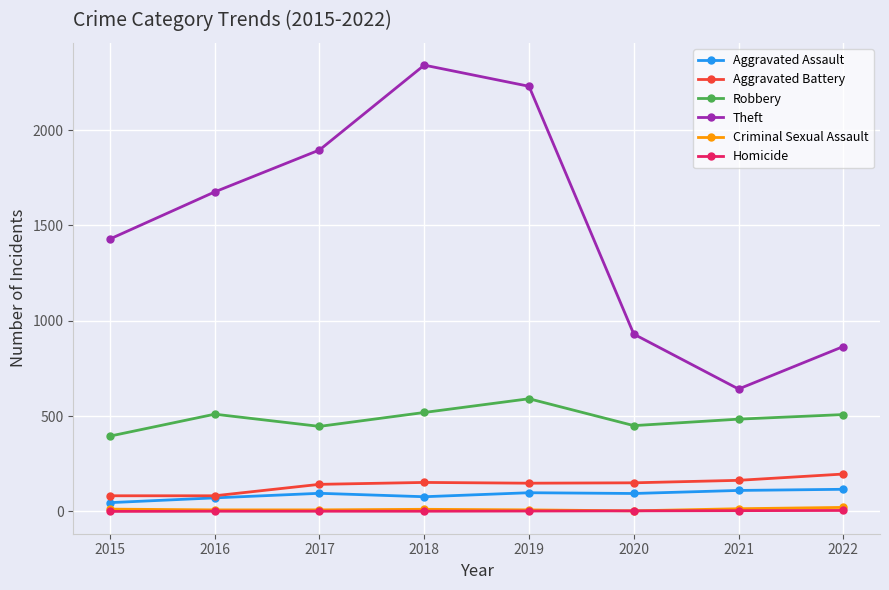

True or false: Aggravated Battery has a value of 255 at 2019.

False